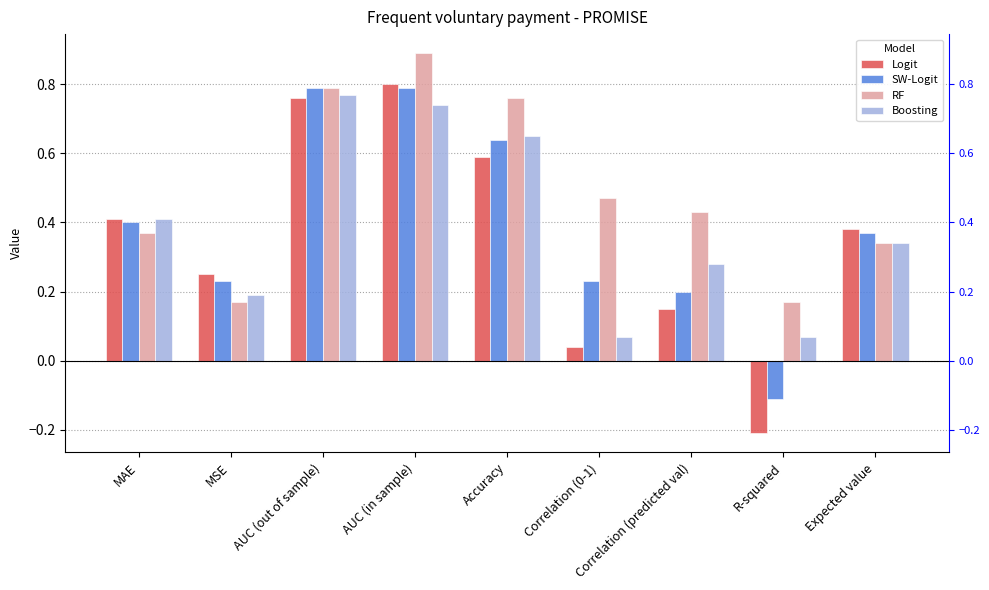

What is the minimum value for SW-Logit?

-0.1